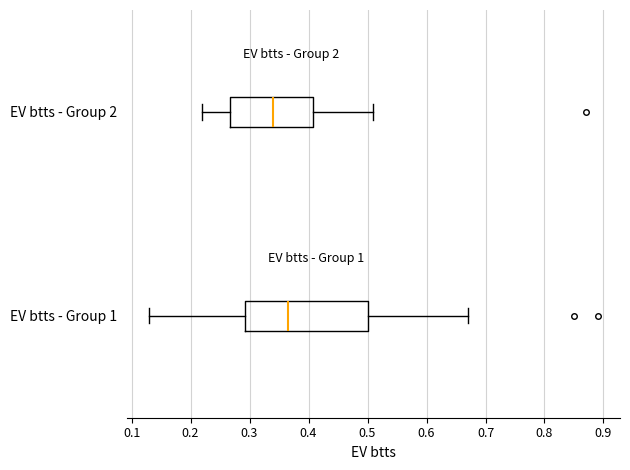

Which box is the widest, from its left edge to its right edge?

EV btts - Group 1